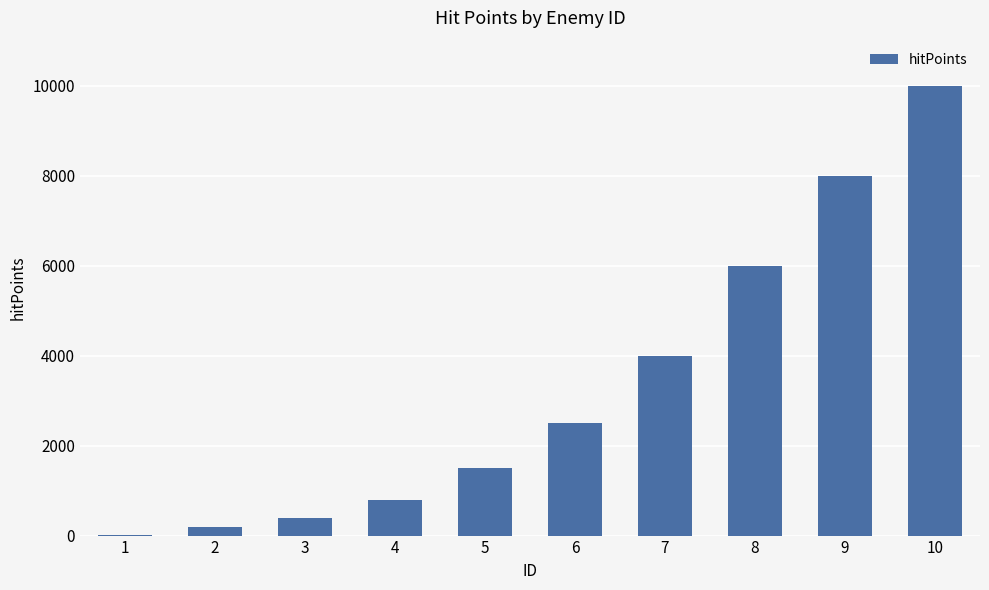

What is the maximum value shown in the chart?

10000